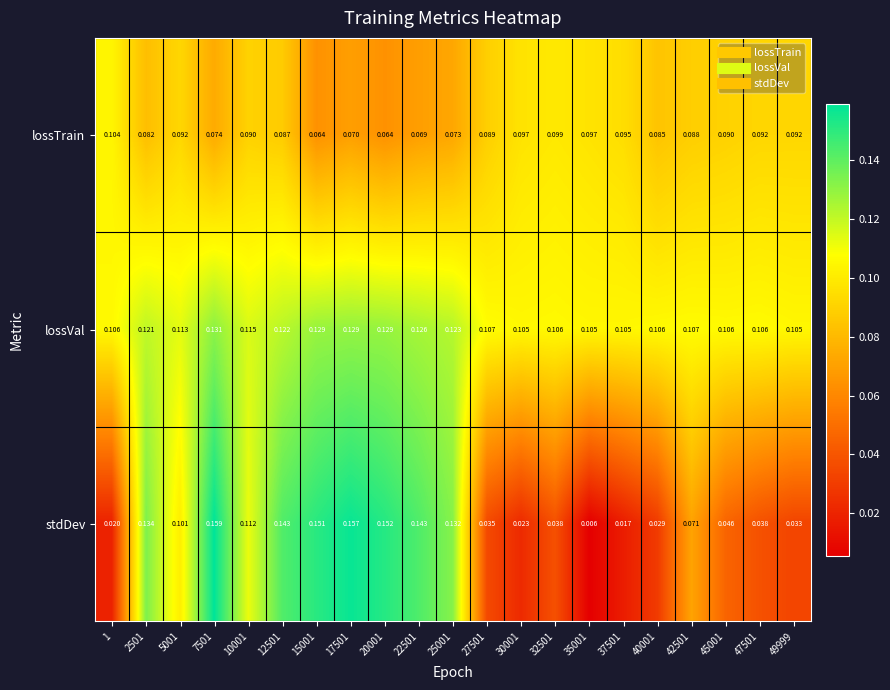

Which series has the largest range (max minus min)?

stdDev